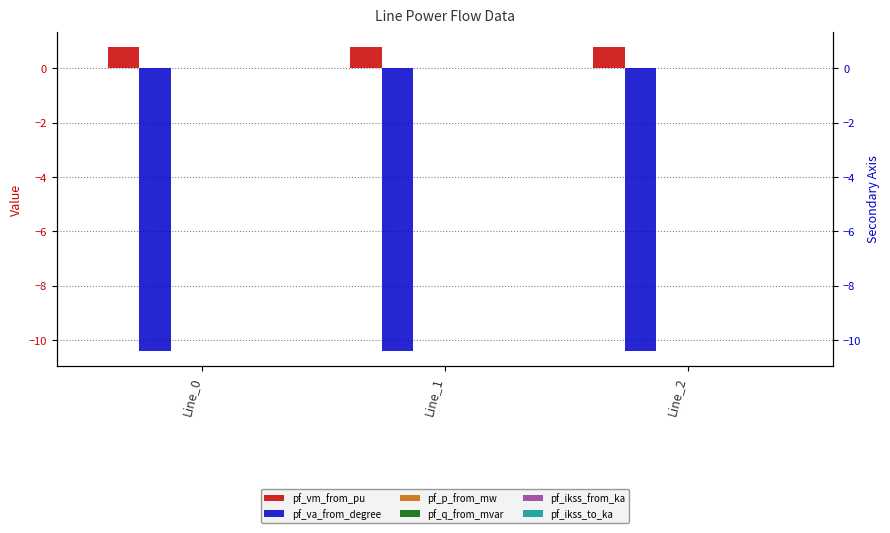

How many bars are there in total?

18